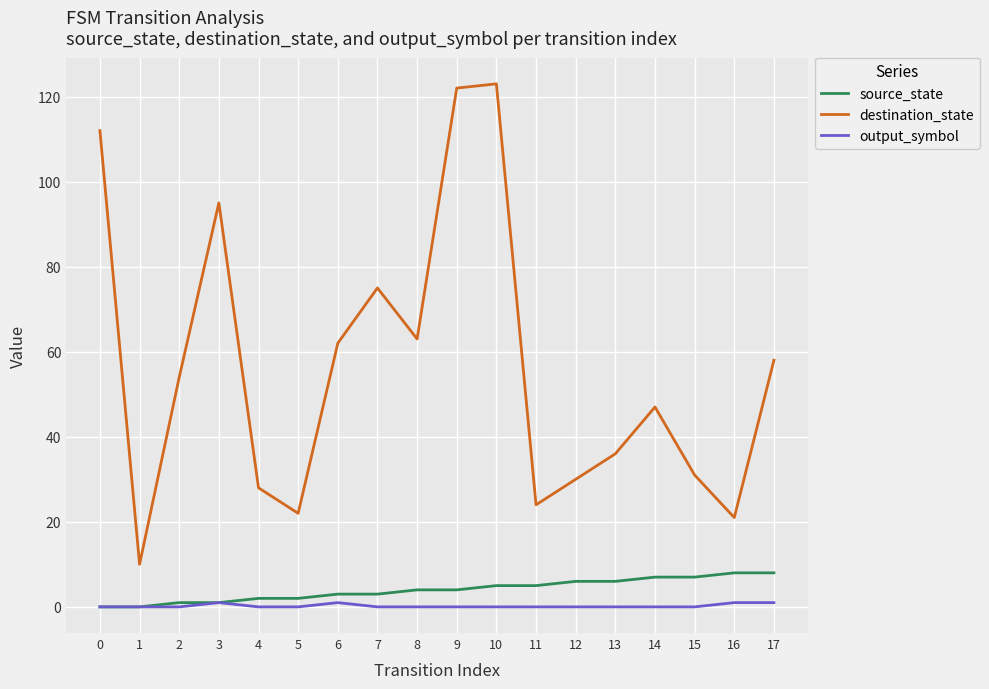

The destination_state series shows 21 at 16. True or false?

True